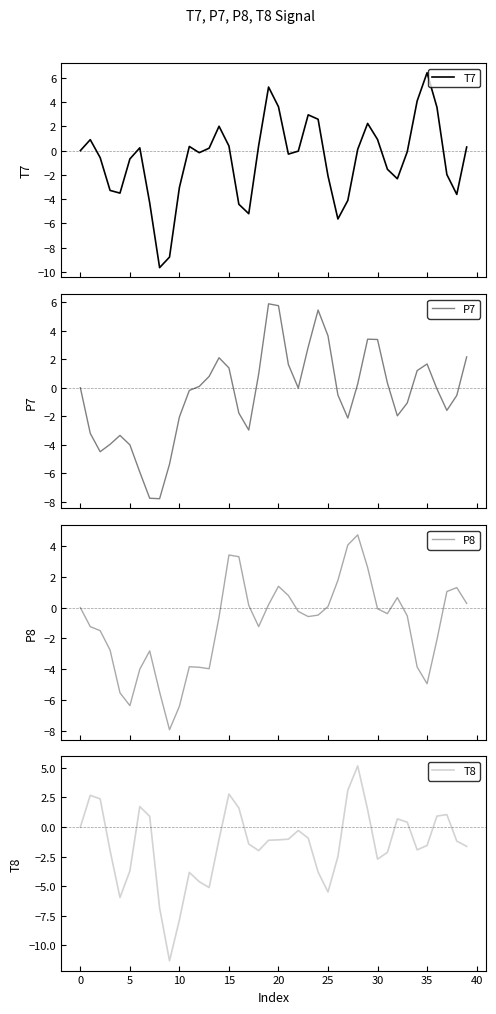

Which series has the largest total across all categories?

P7